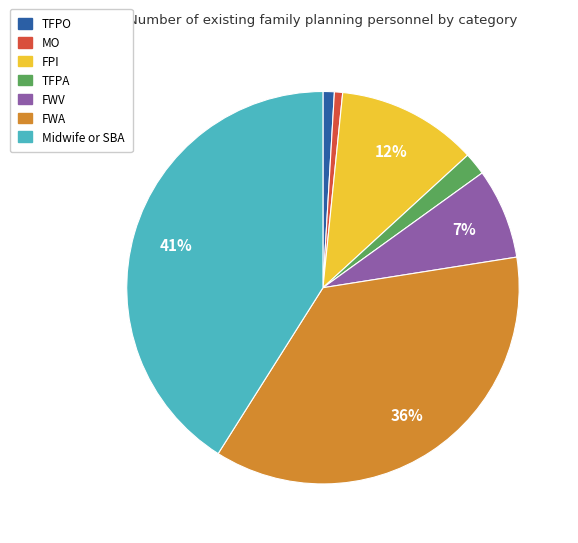

How many segments does this pie chart have?

7